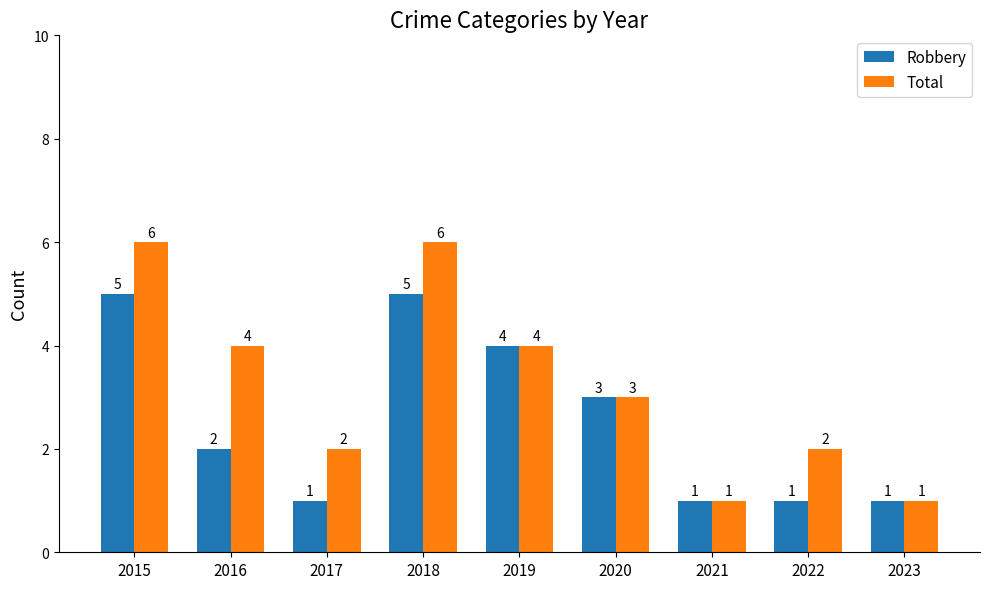

What is the highest value of the Total series?

6